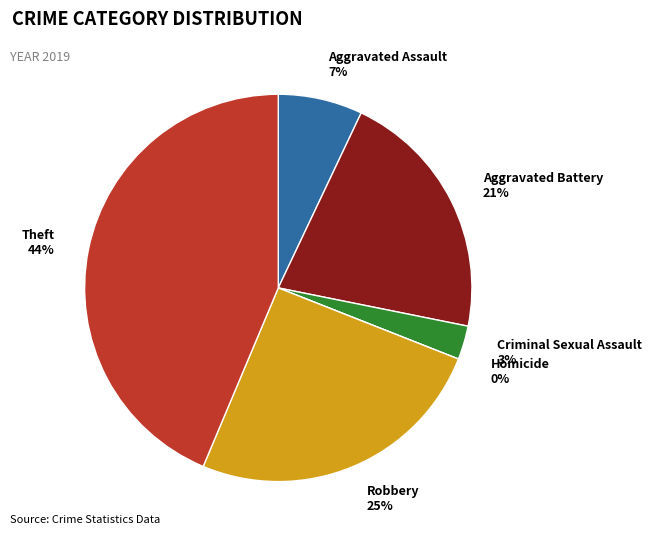

What portion of the pie excludes Robbery?

74.6%